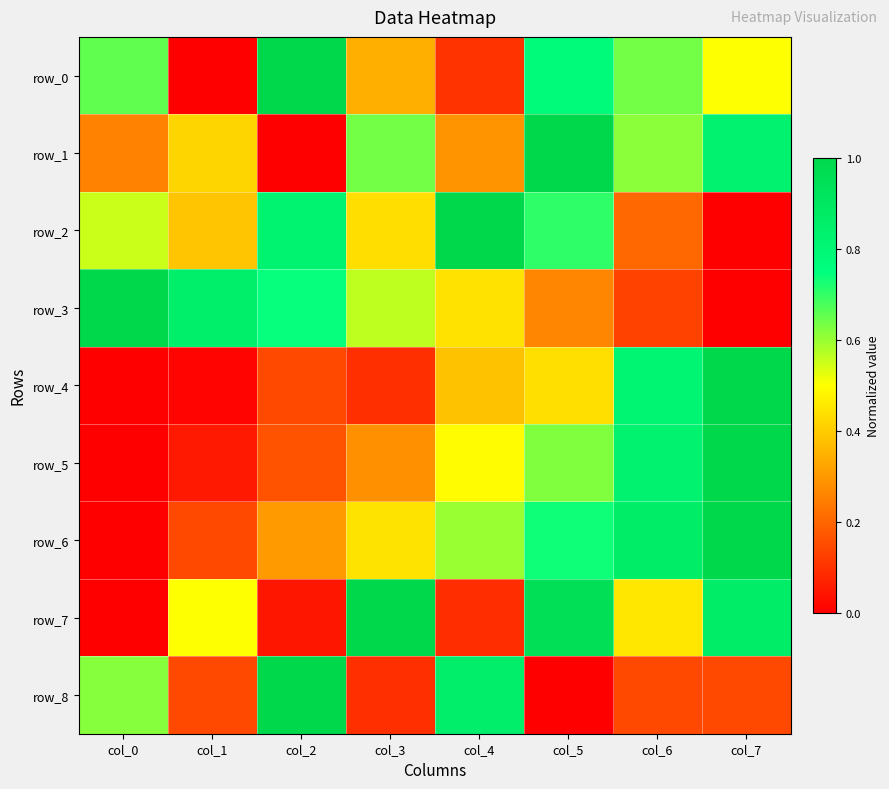

At which label does row_2 reach its minimum?

col_7